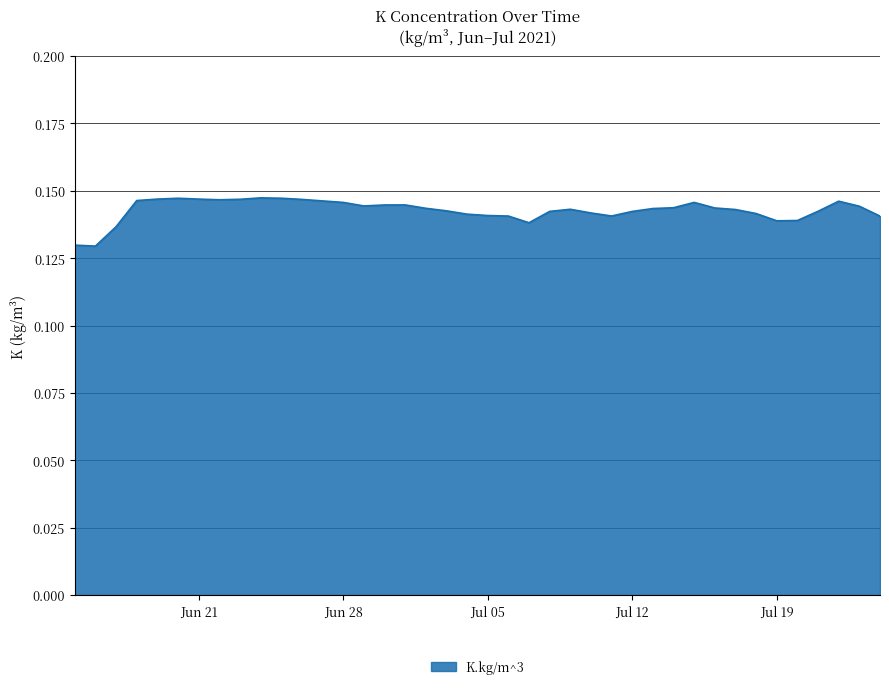

Is this an area chart (filled region under the line)?

Yes